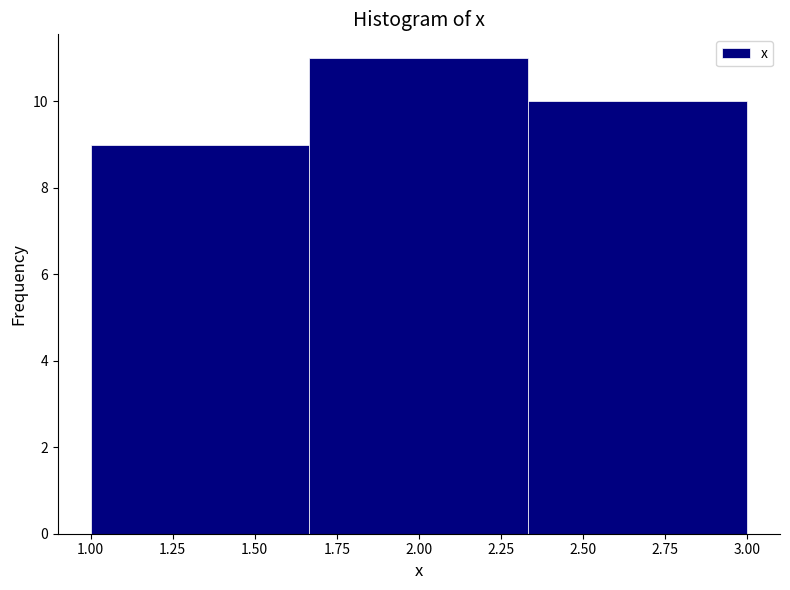

Reading left to right, list every bar in this chart as the range it spans on the x-axis followed by its height. Neither the bar edges nor the heights are printed on the chart, so give them approximately, as read against the axes.

1.00 to 1.65: 9
1.65 to 2.35: 11
2.35 to 3.00: 10